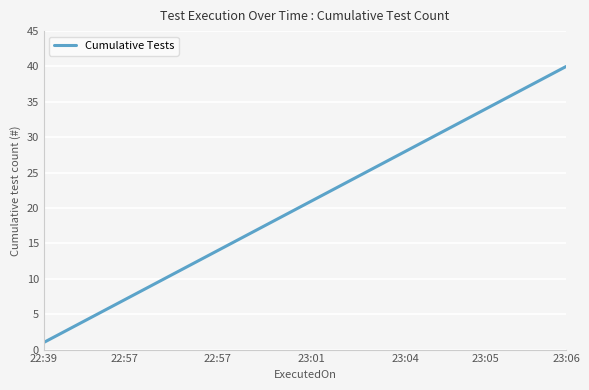

Reading left to right, transcribe all the data shown in this chart.

1	2	3	4	5	6	7	8	9	10	11	12	13	14	15	16	17	18	19	20	21	22	23	24	25	26	27	28	29	30	31	32	33	34	35	36	37	38	39	40